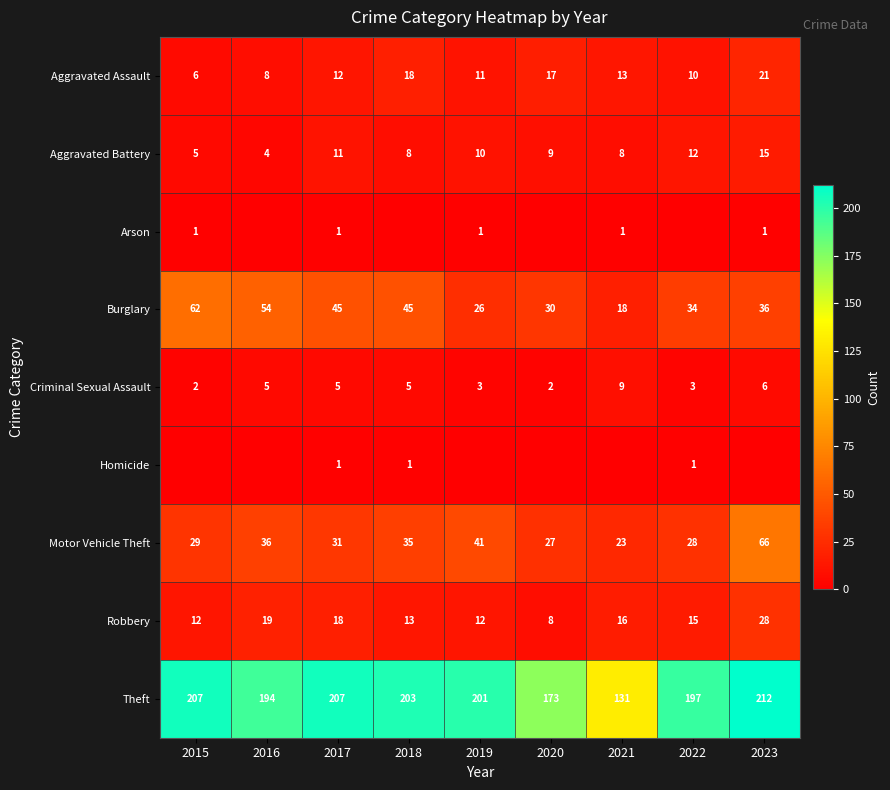

At which label is Aggravated Battery closest to 9?

2020